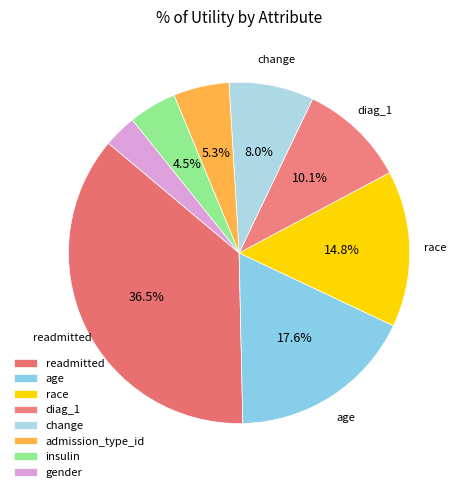

To the nearest percent, what portion does admission_type_id represent?

5%